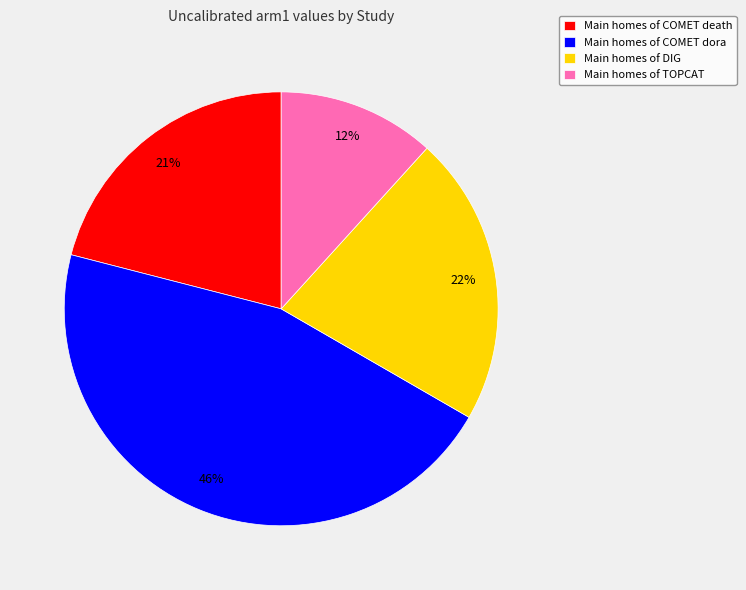

Does any single category account for the majority?

No